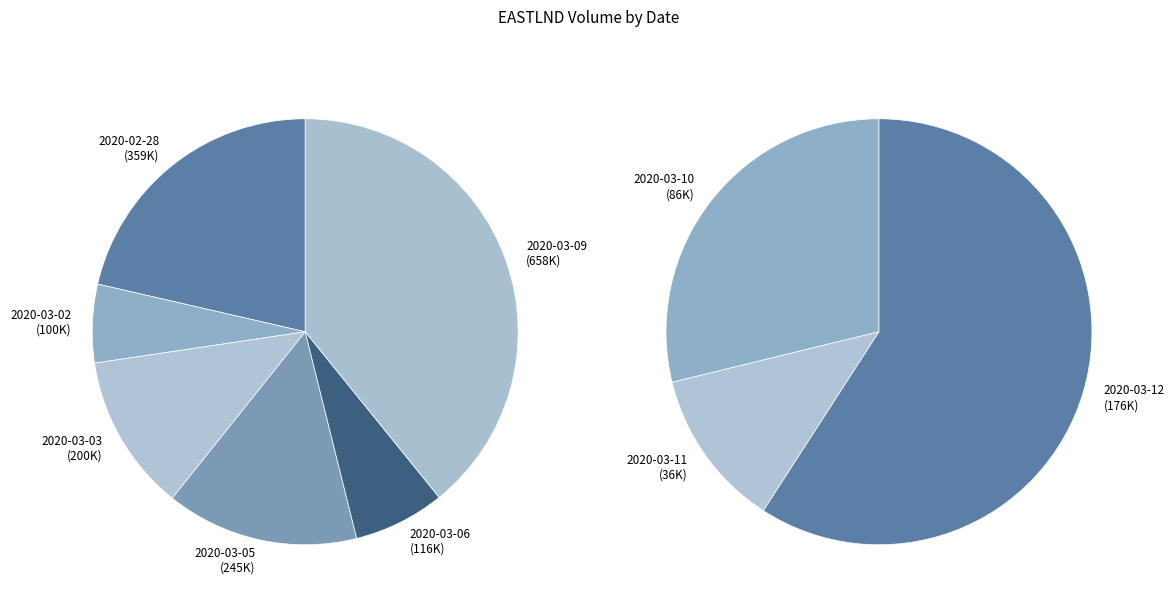

To the nearest percent, what percentage of the pie is 2020-03-10?

4%